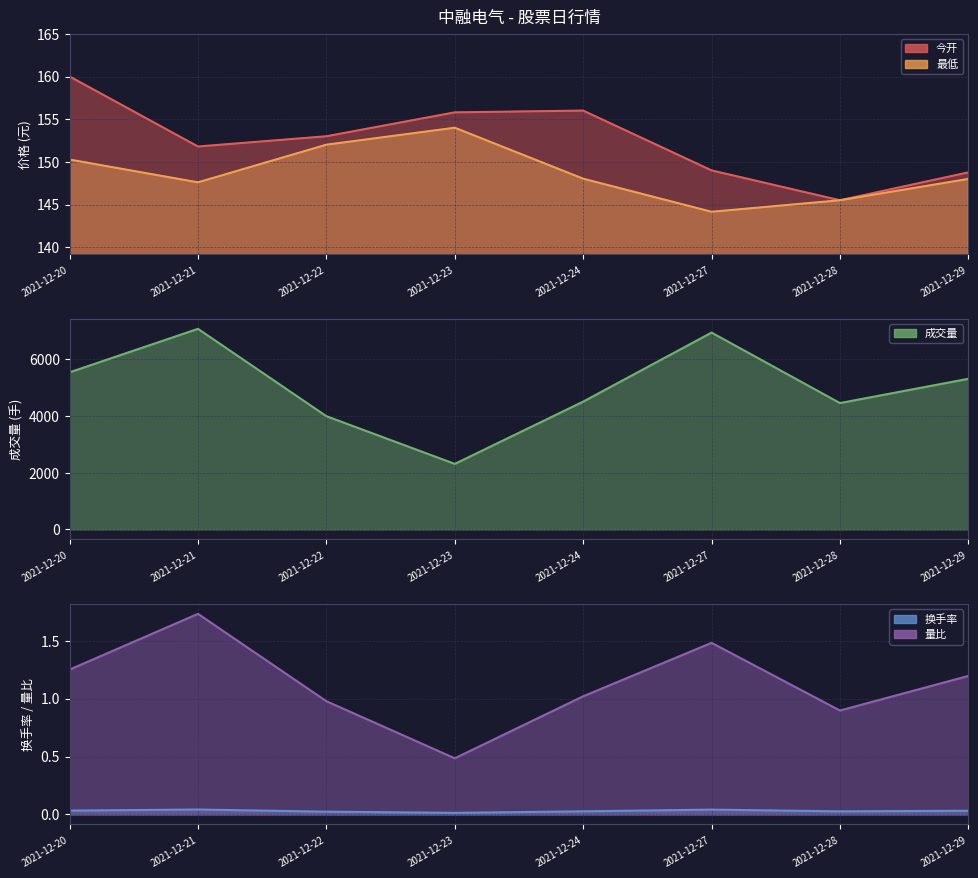

The 量比 series shows 0.9 at 2021-12-28. True or false?

True